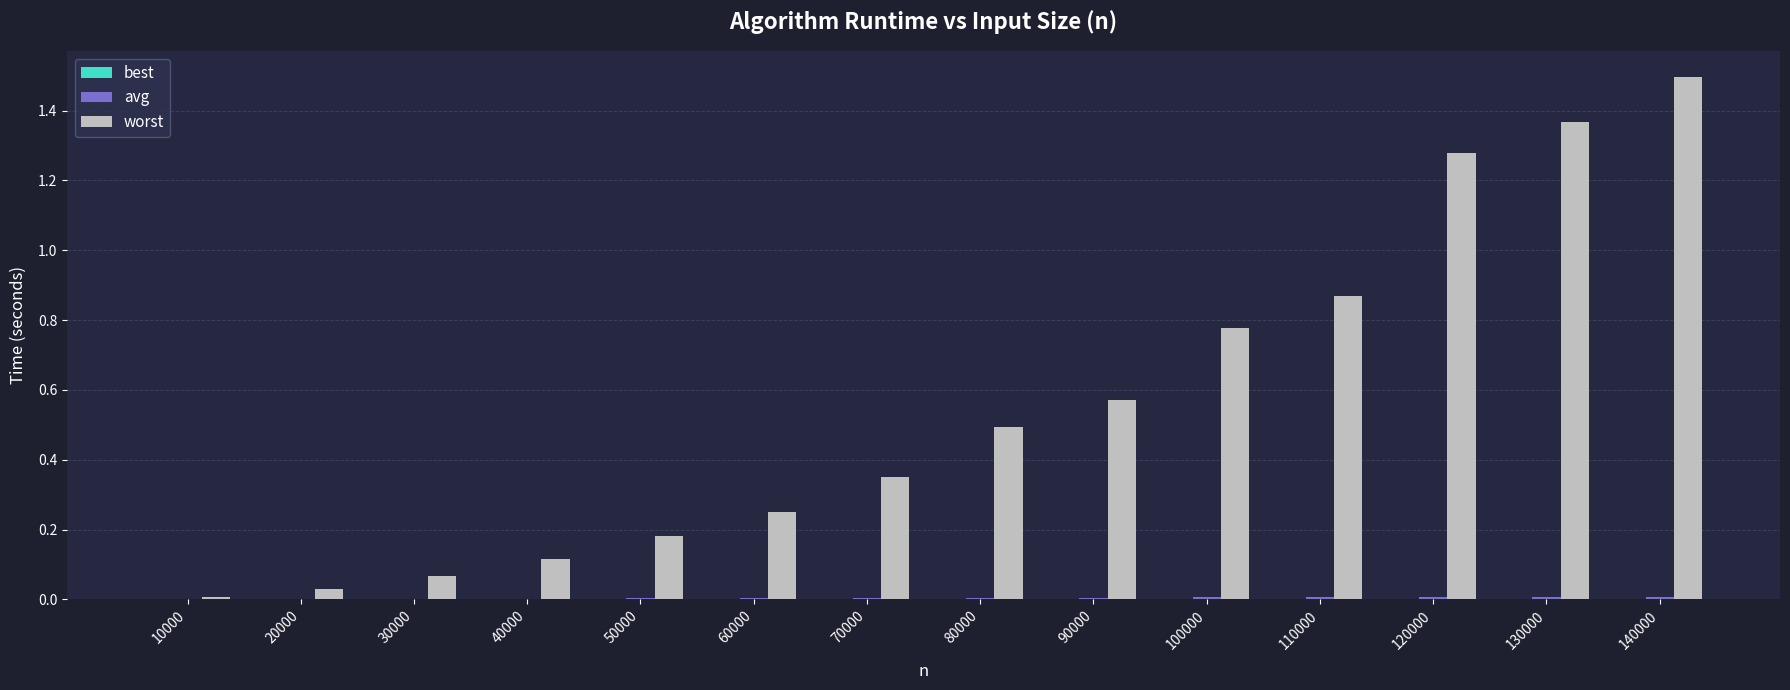

What is the greatest value displayed?

1.5